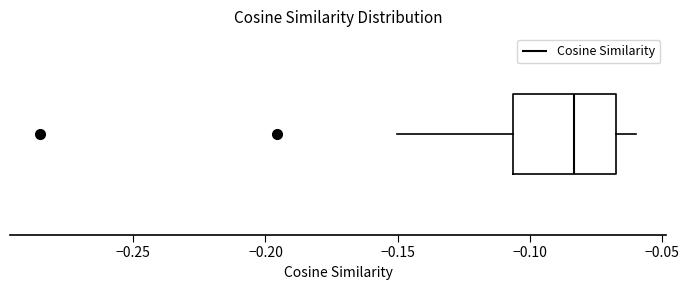

Where is the left edge of the box on the x-axis? The values are not printed on the chart, so give them approximately, as read against the axis.

-0.105